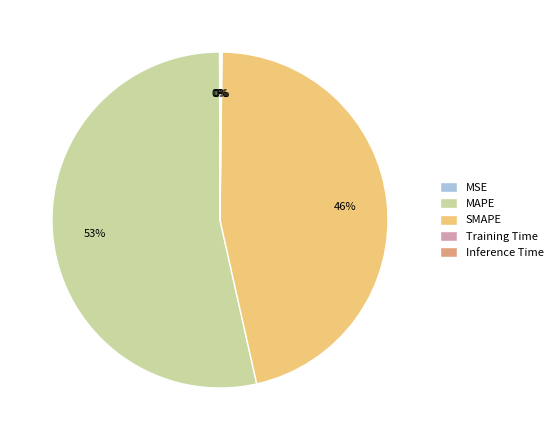

Between SMAPE and MAPE, which is larger?

MAPE